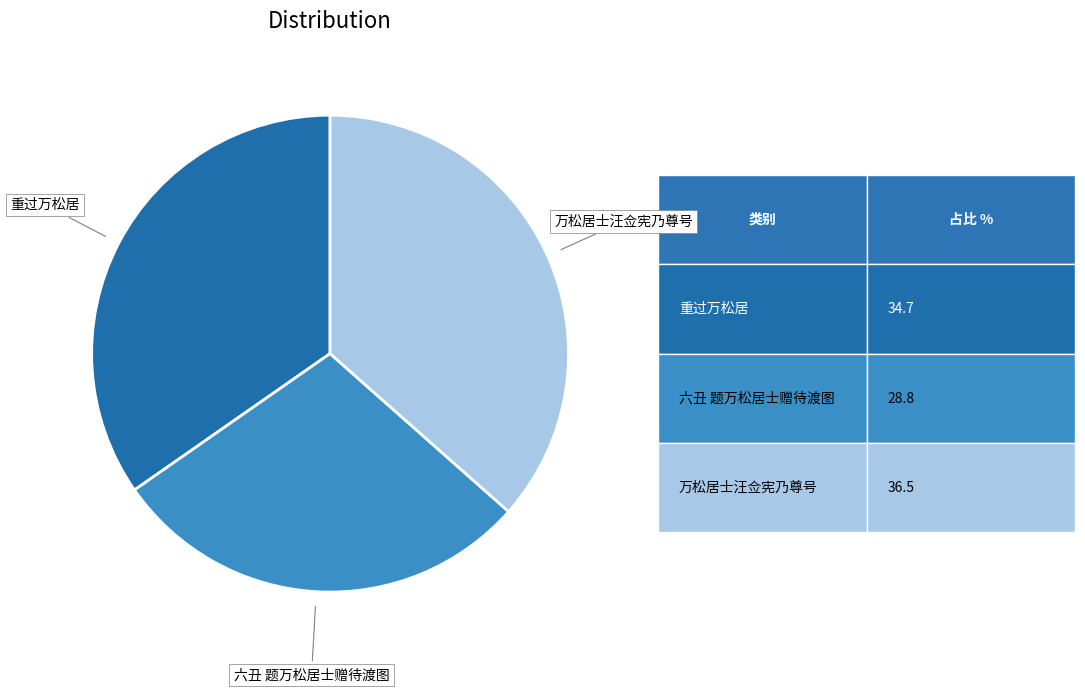

Rank the categories by value from highest to lowest.

万松居士汪佥宪乃尊号, 重过万松居, 六丑 题万松居士赠待渡图